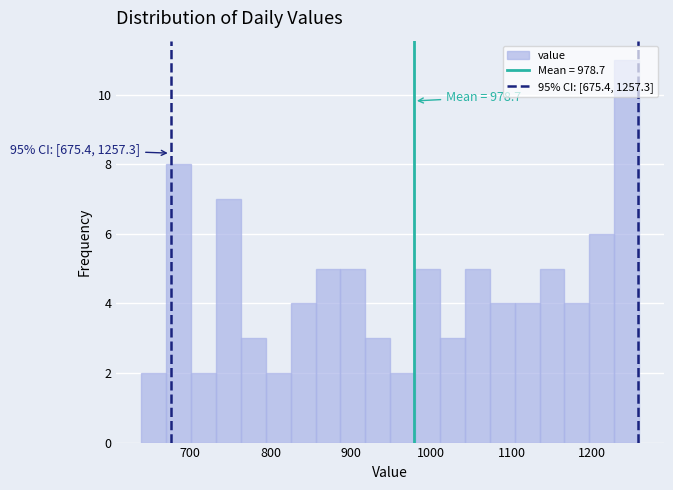

Read against the x-axis, roughly where is the centre of the tallest bar?

1240